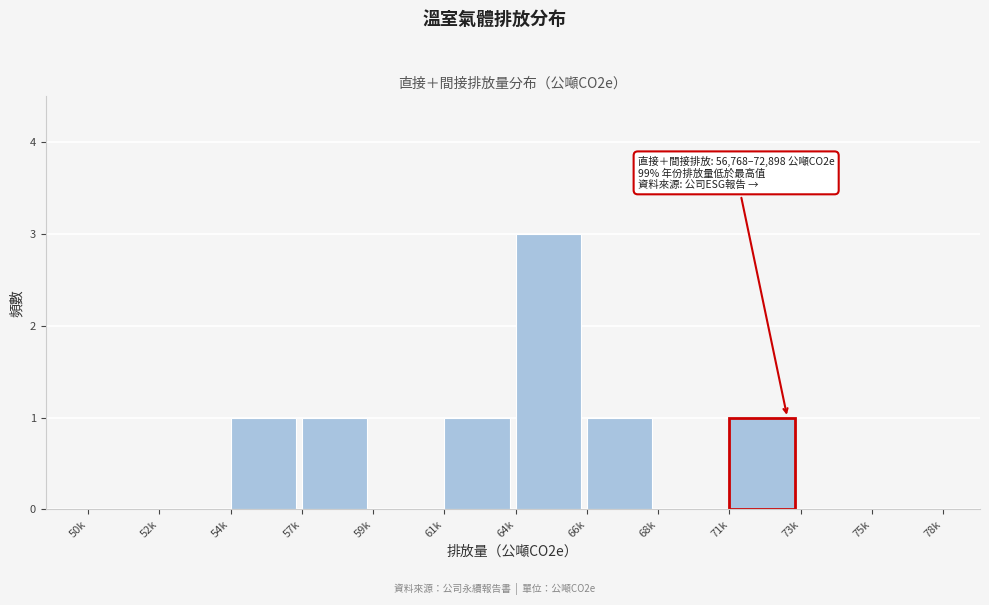

Reading left to right, list all the values displayed in this chart.

50k=0	52k=0	54k=1	57k=1	59k=0	61k=1	64k=3	66k=1	68k=0	71k=1	73k=0	75k=0